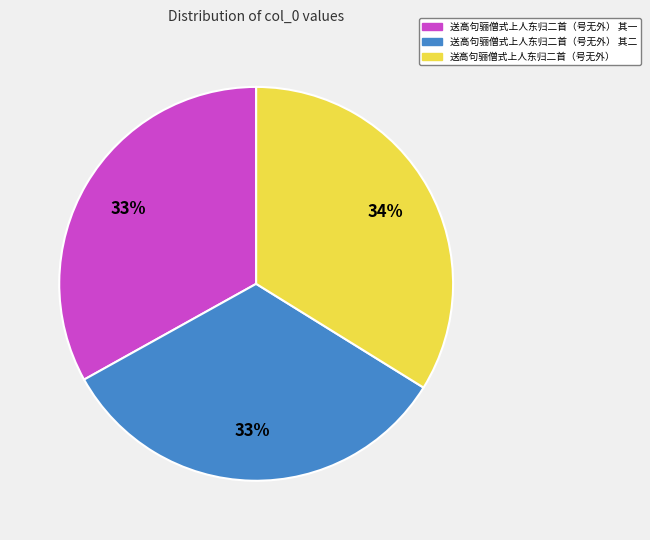

Combined, do 送高句骊僧式上人东归二首（号无外） and 送高句骊僧式上人东归二首（号无外） 其一 account for over 50%?

Yes